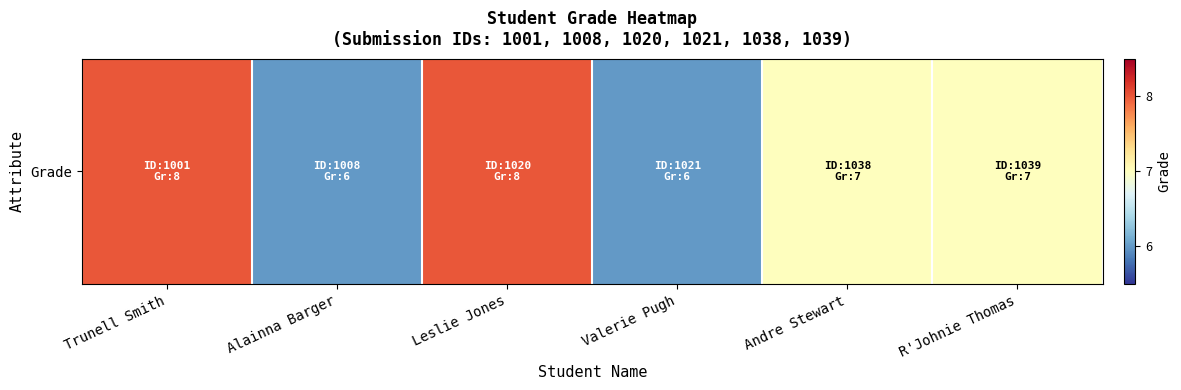

What is the change in value from Leslie Jones to R'Johnie Thomas?

-1